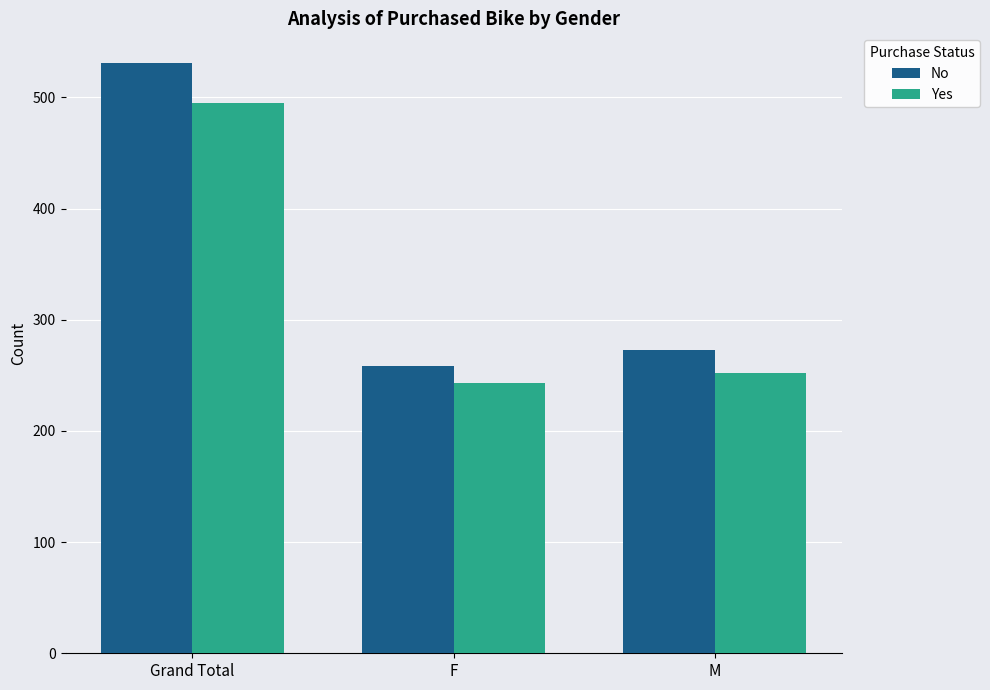

True or false: No has a value of 531 at Grand Total.

True